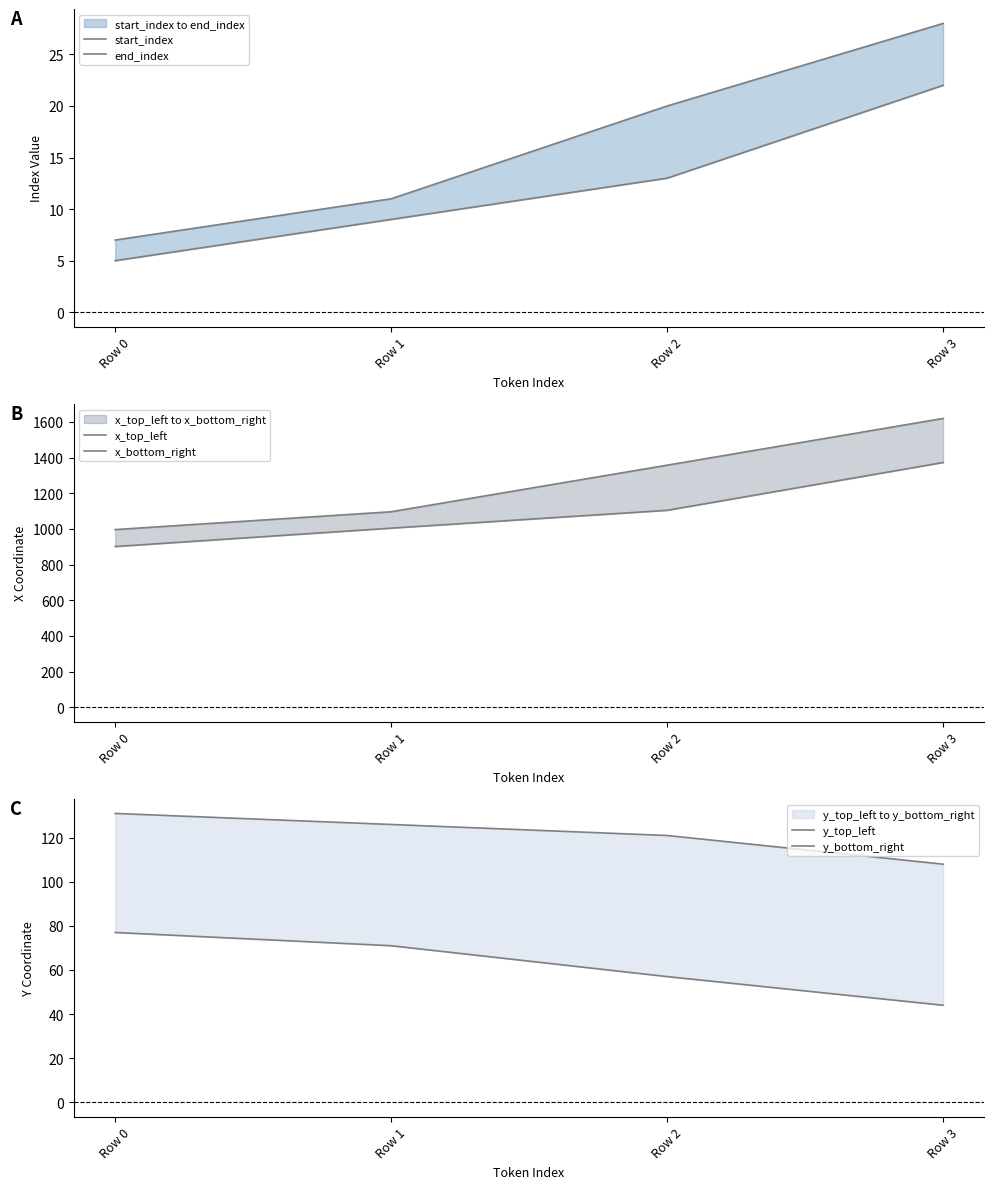

True or false: y_top_left and end_index cross at least once.

False